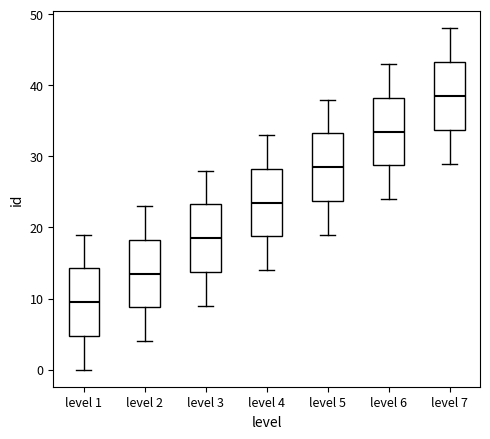

Where does the median line of the box for level 7 sit on the y-axis? The values are not printed on the chart, so give them approximately, as read against the axis.

39